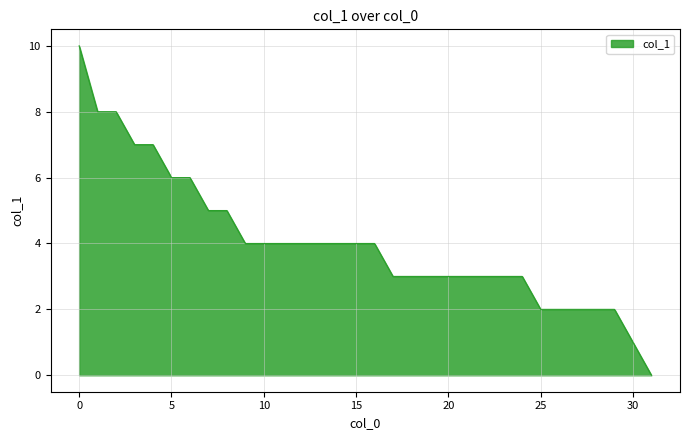

What is the difference between the maximum and minimum values?

10